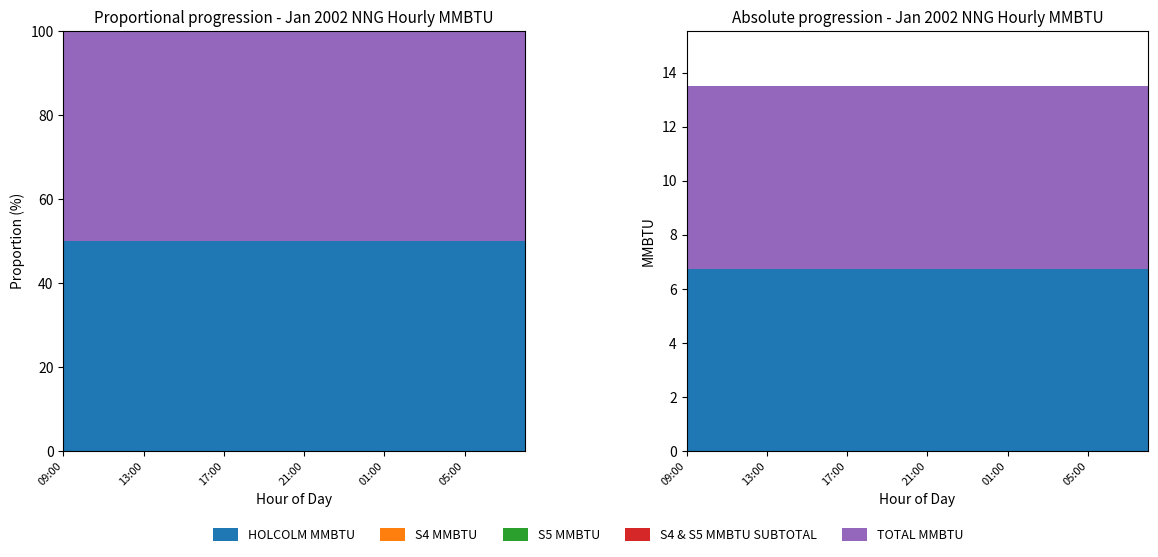

Reading left to right, extract all data points from this chart.

HOLCOLM MMBTU: 09:00=6.8	10:00=6.8	11:00=6.8	12:00=6.8	13:00=6.8	14:00=6.8	15:00=6.8	16:00=6.8	17:00=6.8	18:00=6.8	19:00=6.8	20:00=6.8	21:00=6.8	22:00=6.8	23:00=6.8	00:00=6.8	01:00=6.8	02:00=6.8	03:00=6.8	04:00=6.8	05:00=6.8	06:00=6.8	07:00=6.8	08:00=6.8
S4 MMBTU: 09:00=0.0	10:00=0.0	11:00=0.0	12:00=0.0	13:00=0.0	14:00=0.0	15:00=0.0	16:00=0.0	17:00=0.0	18:00=0.0	19:00=0.0	20:00=0.0	21:00=0.0	22:00=0.0	23:00=0.0	00:00=0.0	01:00=0.0	02:00=0.0	03:00=0.0	04:00=0.0	05:00=0.0	06:00=0.0	07:00=0.0	08:00=0.0
S5 MMBTU: 09:00=0.0	10:00=0.0	11:00=0.0	12:00=0.0	13:00=0.0	14:00=0.0	15:00=0.0	16:00=0.0	17:00=0.0	18:00=0.0	19:00=0.0	20:00=0.0	21:00=0.0	22:00=0.0	23:00=0.0	00:00=0.0	01:00=0.0	02:00=0.0	03:00=0.0	04:00=0.0	05:00=0.0	06:00=0.0	07:00=0.0	08:00=0.0
S4 & S5 MMBTU SUBTOTAL: 09:00=0.0	10:00=0.0	11:00=0.0	12:00=0.0	13:00=0.0	14:00=0.0	15:00=0.0	16:00=0.0	17:00=0.0	18:00=0.0	19:00=0.0	20:00=0.0	21:00=0.0	22:00=0.0	23:00=0.0	00:00=0.0	01:00=0.0	02:00=0.0	03:00=0.0	04:00=0.0	05:00=0.0	06:00=0.0	07:00=0.0	08:00=0.0
TOTAL MMBTU: 09:00=6.8	10:00=6.8	11:00=6.8	12:00=6.8	13:00=6.8	14:00=6.8	15:00=6.8	16:00=6.8	17:00=6.8	18:00=6.8	19:00=6.8	20:00=6.8	21:00=6.8	22:00=6.8	23:00=6.8	00:00=6.8	01:00=6.8	02:00=6.8	03:00=6.8	04:00=6.8	05:00=6.8	06:00=6.8	07:00=6.8	08:00=6.8